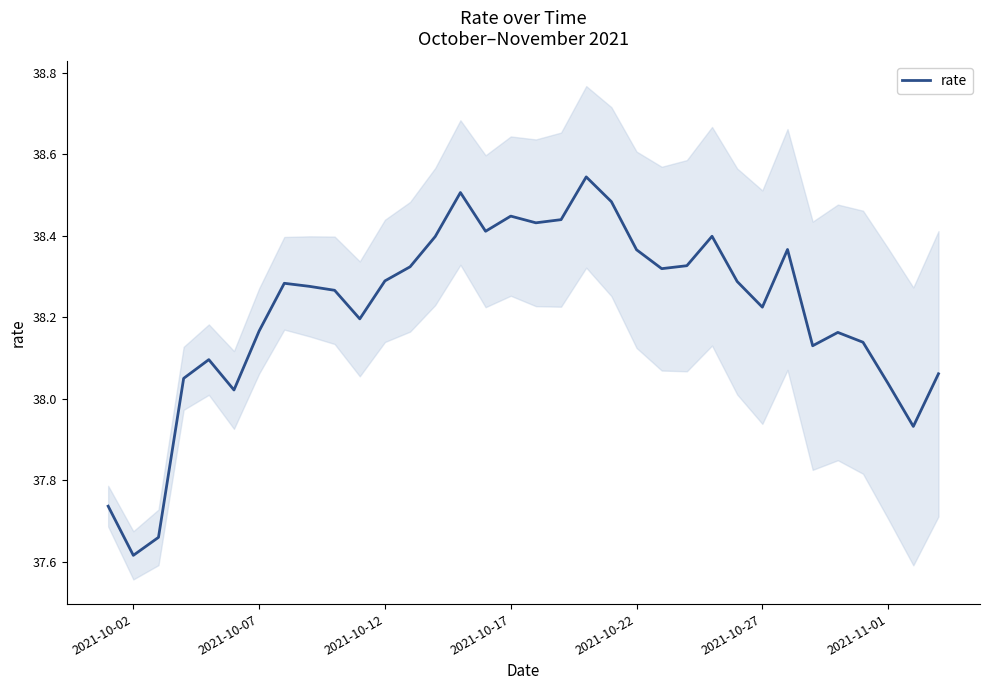

True or false: there are more than 0 points higher than both neighbors.

True